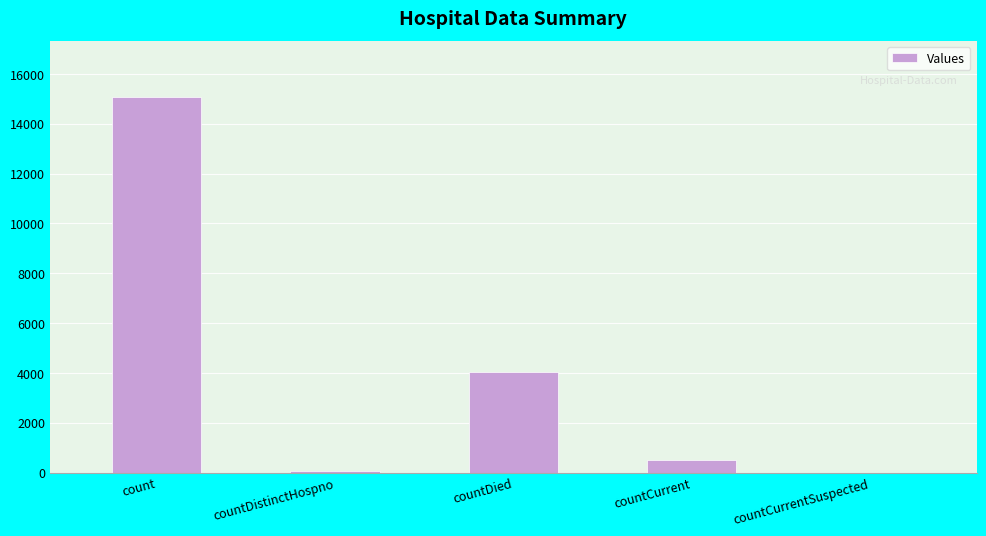

True or false: the data shows 499 at countCurrent.

True